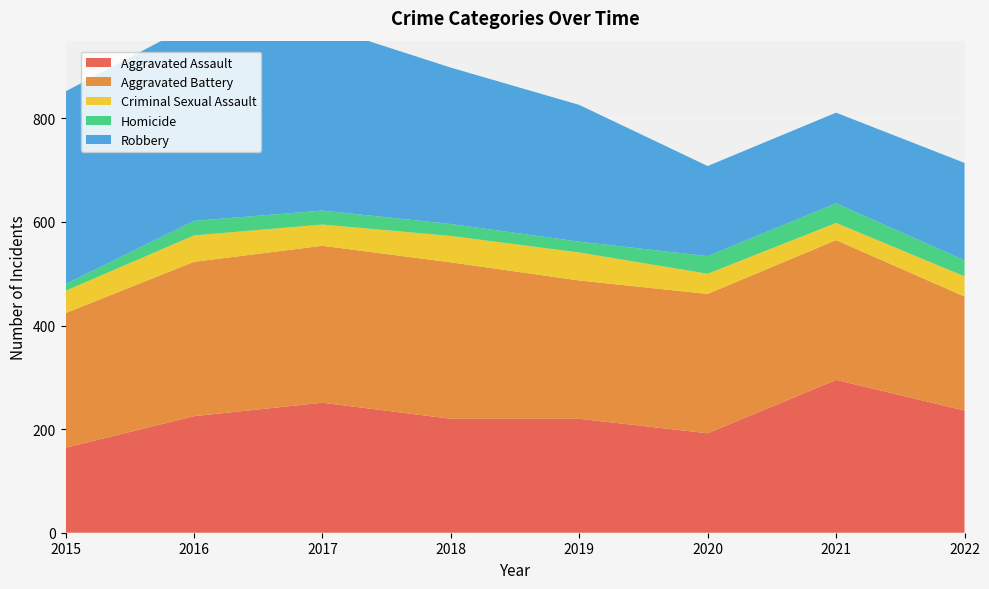

Reading right to left, extract all data points from this chart.

Aggravated Assault: 2022=236	2021=295	2020=192	2019=220	2018=220	2017=251	2016=225	2015=164
Aggravated Battery: 2022=220	2021=270	2020=269	2019=267	2018=302	2017=303	2016=298	2015=260
Criminal Sexual Assault: 2022=39	2021=33	2020=39	2019=54	2018=51	2017=41	2016=51	2015=43
Homicide: 2022=31	2021=38	2020=34	2019=21	2018=23	2017=27	2016=28	2015=13
Robbery: 2022=188	2021=175	2020=174	2019=264	2018=302	2017=356	2016=381	2015=372